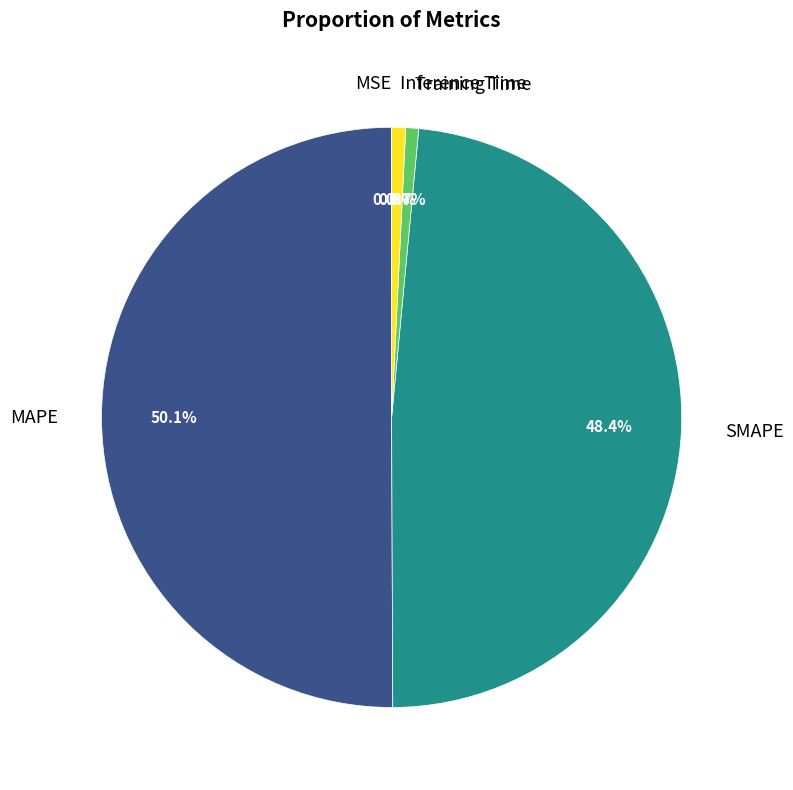

What percentage do Training Time and Inference Time together represent?

1.5%